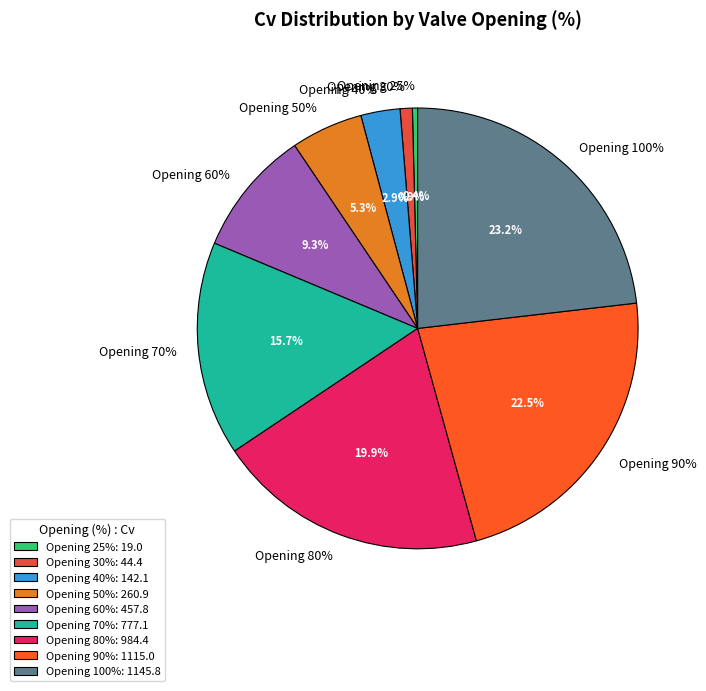

What is the total percentage of 90 and 40?

25.4%